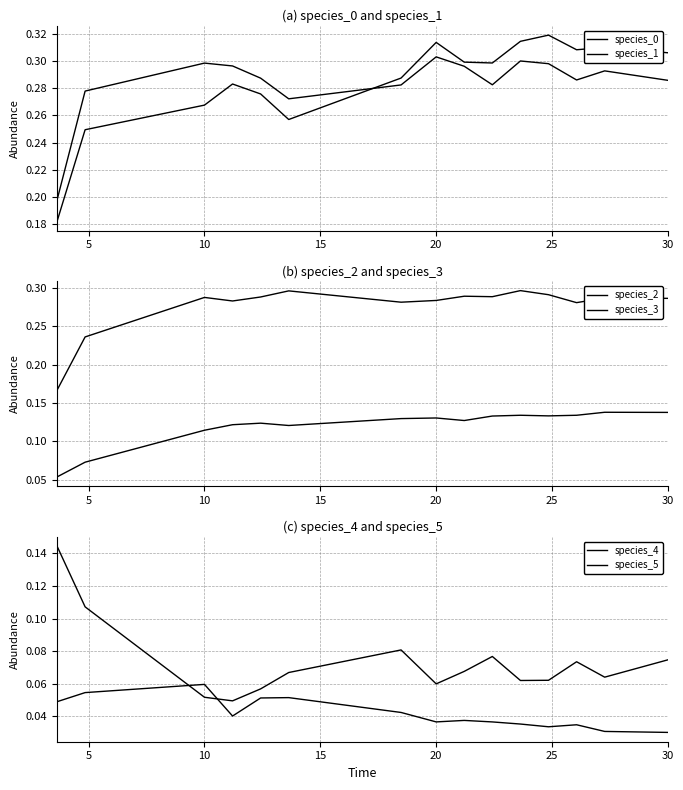

What is the value of the species_3 point at the 9th from the left?

0.1